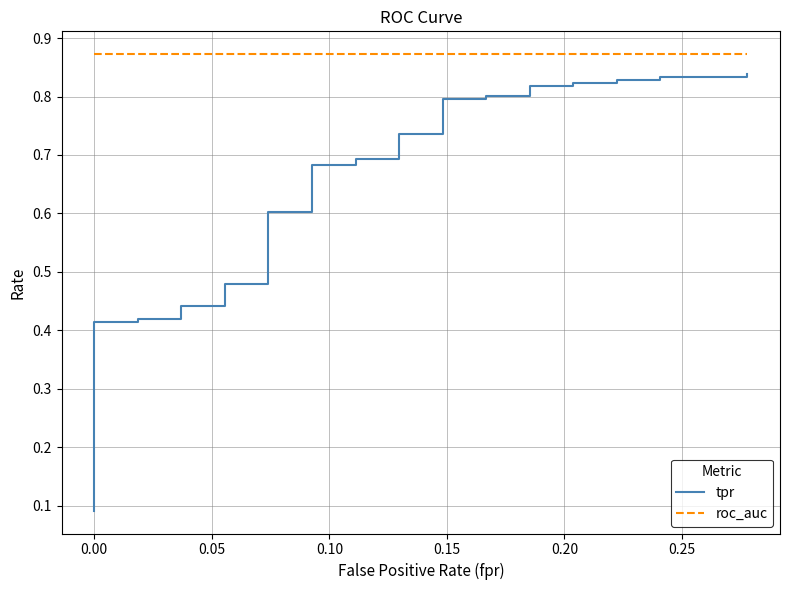

True or false: roc_auc and tpr cross at least once.

False